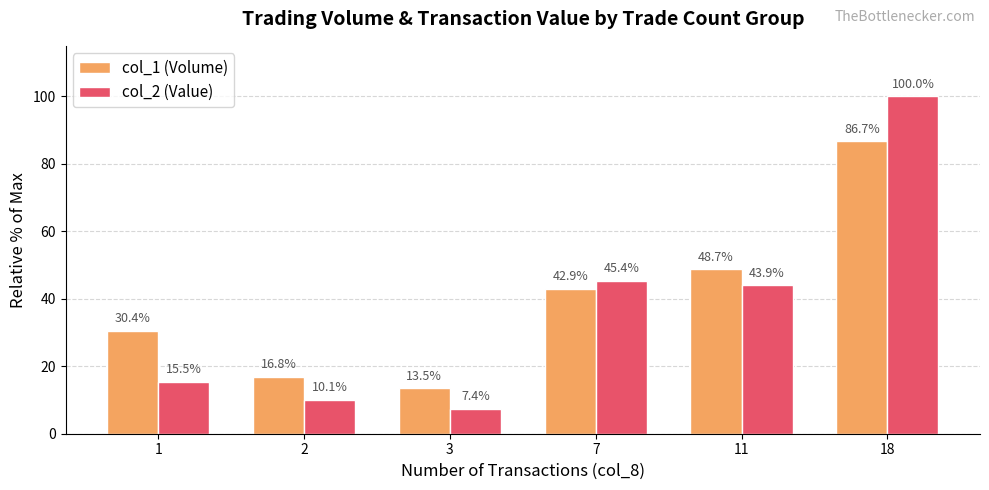

True or false: col_2 (Value) has a value of 100.0 at 18.

True